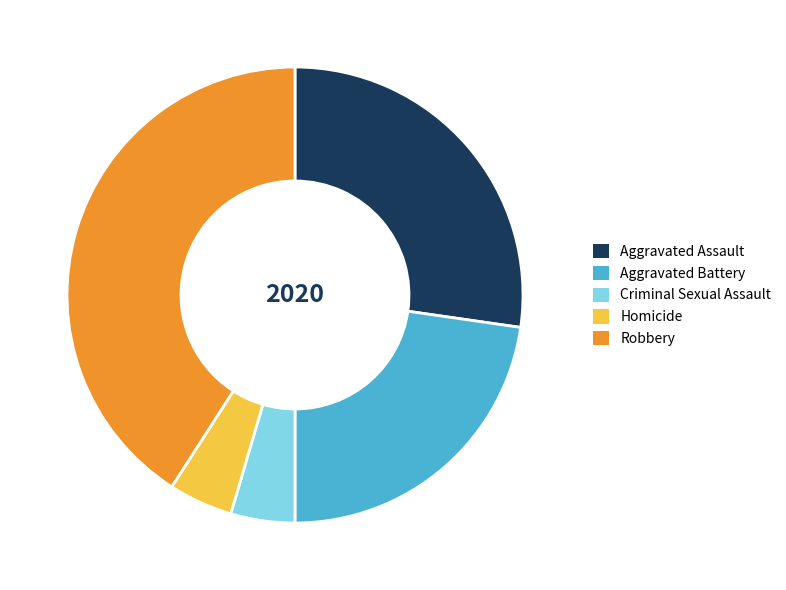

Do Homicide and Robbery together represent more than half of the pie?

No